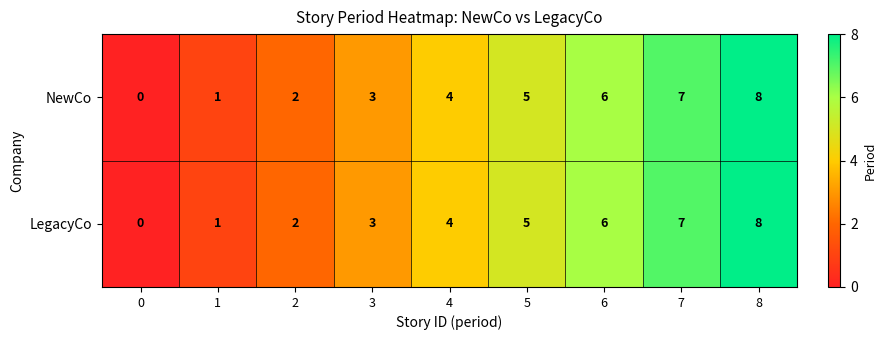

True or false: NewCo has a value of 5 at 5.

True